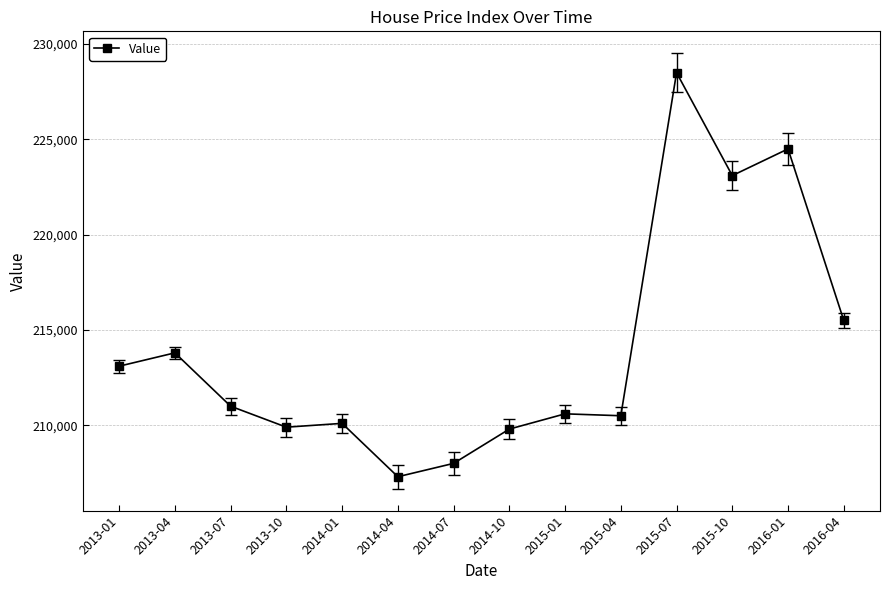

At which label does the data first exceed 211000?

2013-01